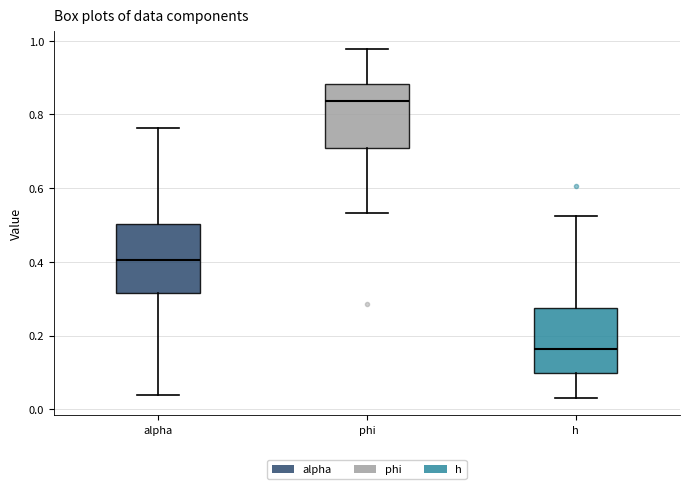

Which box's median line is the highest?

phi